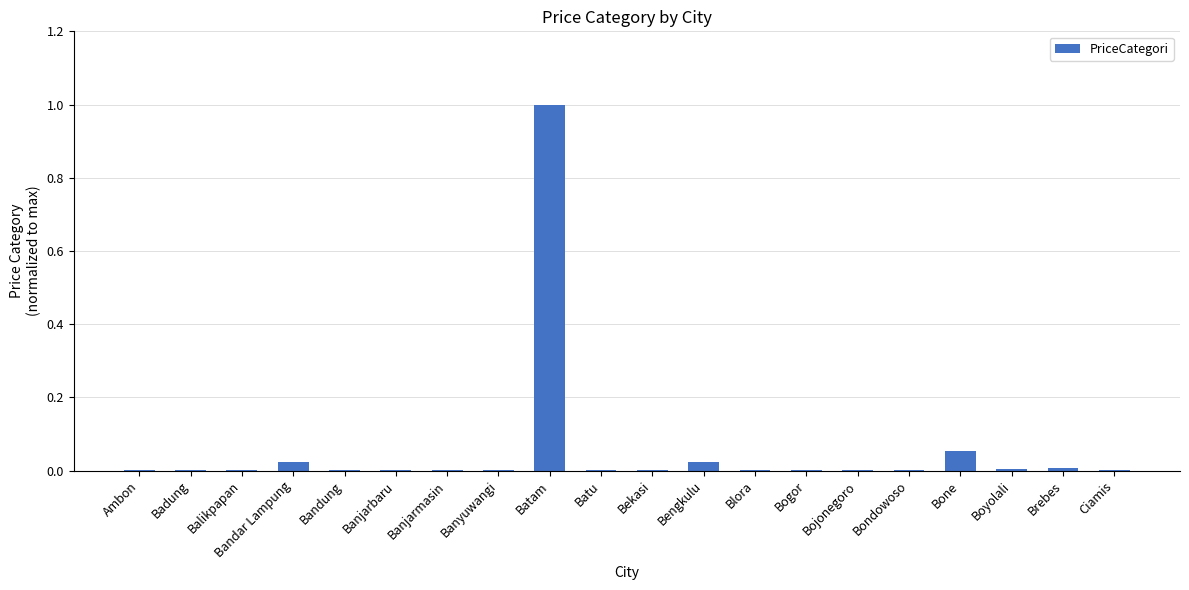

What is the sum of all values?

1.1